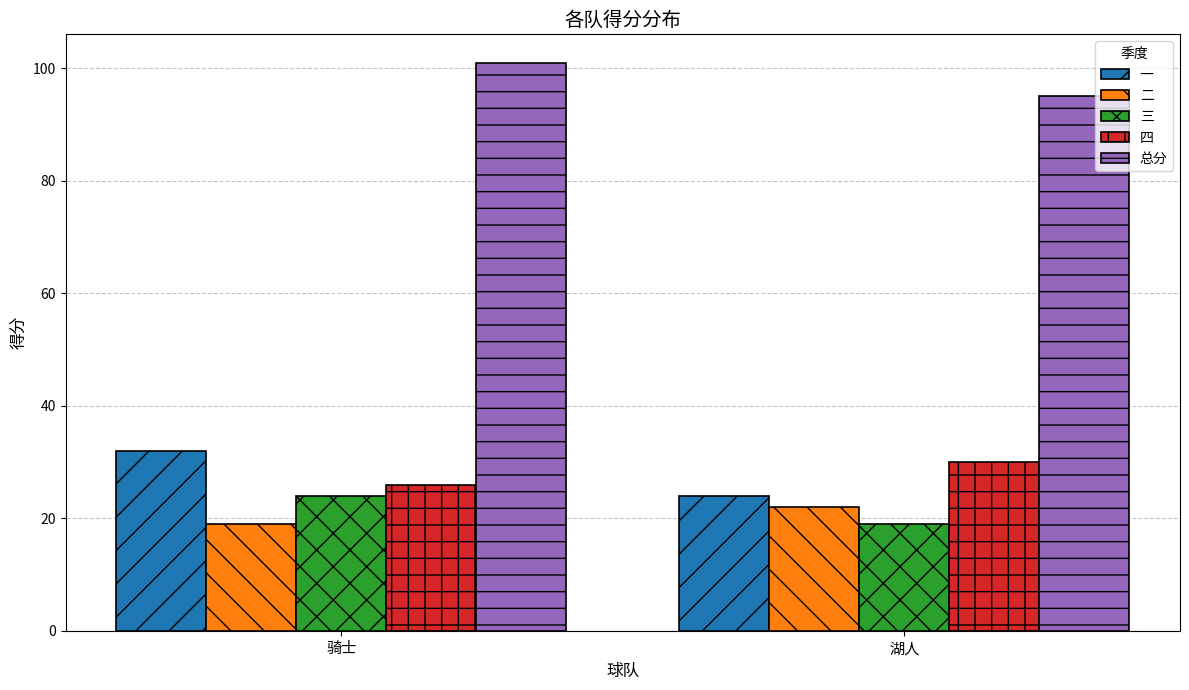

What are all the series names shown in the legend?

一, 二, 三, 四, 总分